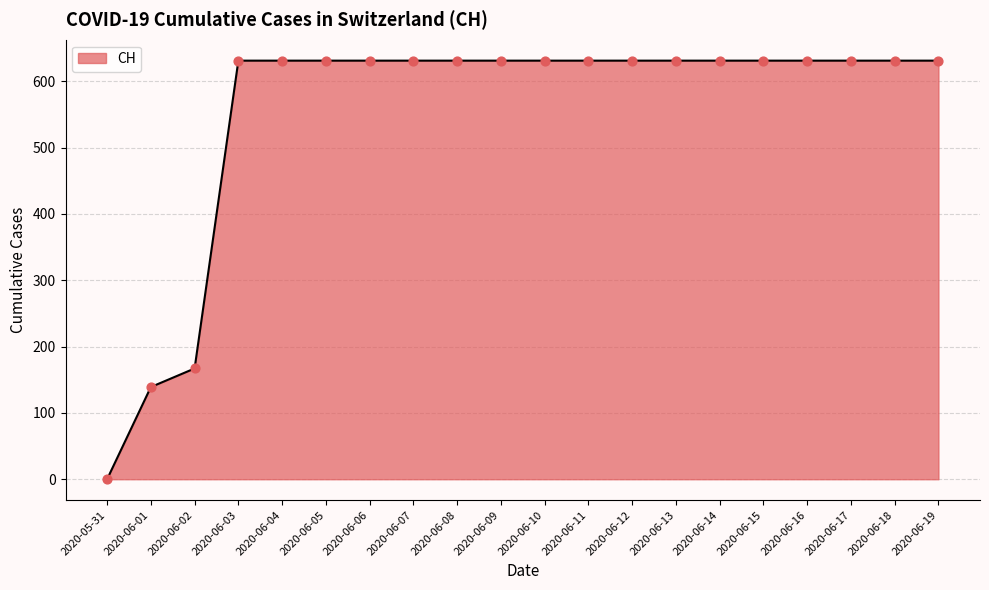

Which has a higher value, 2020-06-02 or 2020-06-11?

2020-06-11